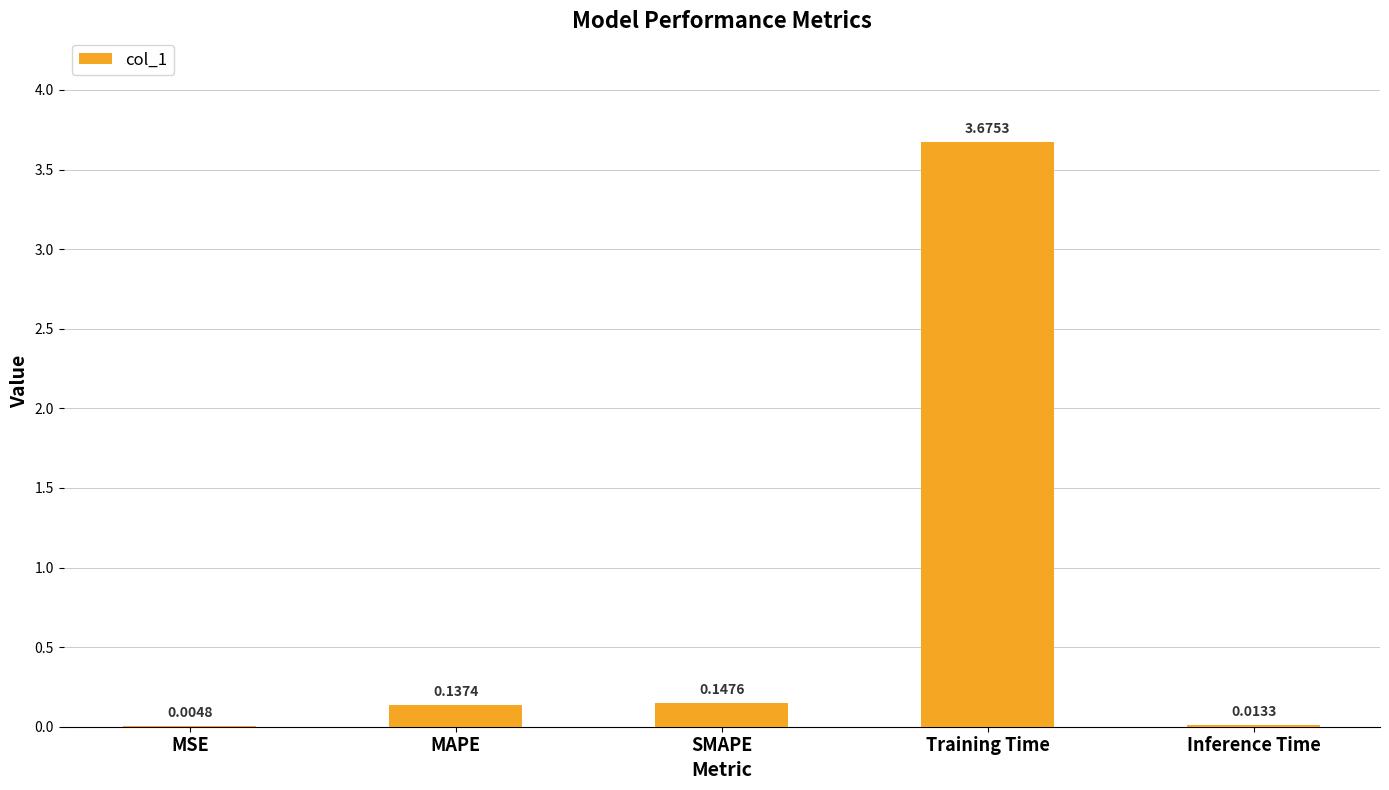

Where is the data nearest to the value 1?

SMAPE